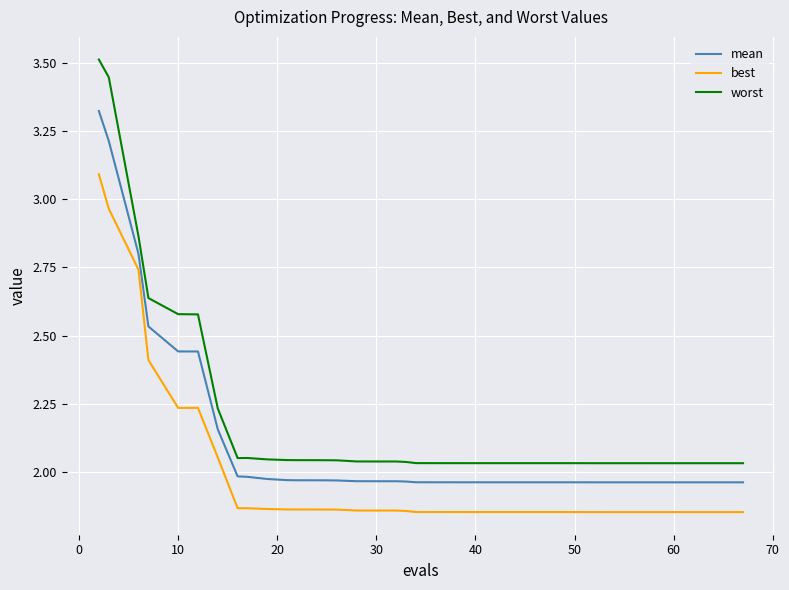

True or false: best and mean intersect in this chart.

False